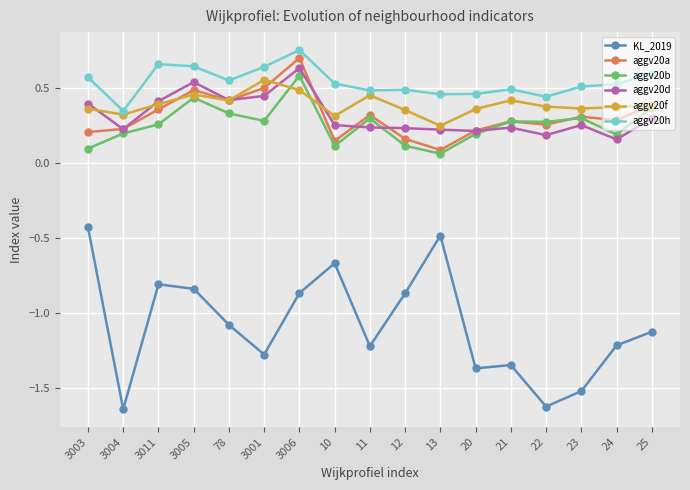

Count the number of data series in this chart.

6